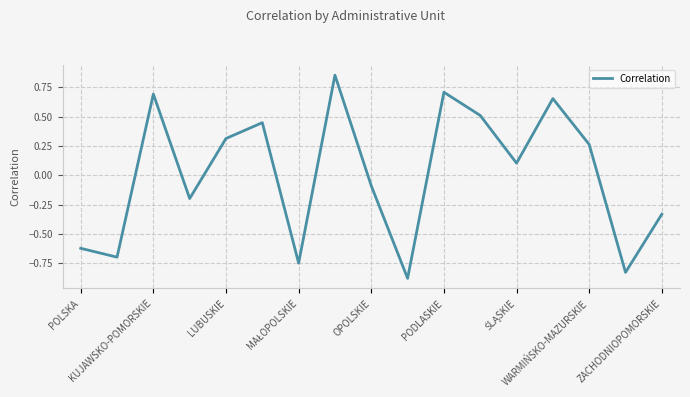

What is the difference between the maximum and minimum values?

1.7